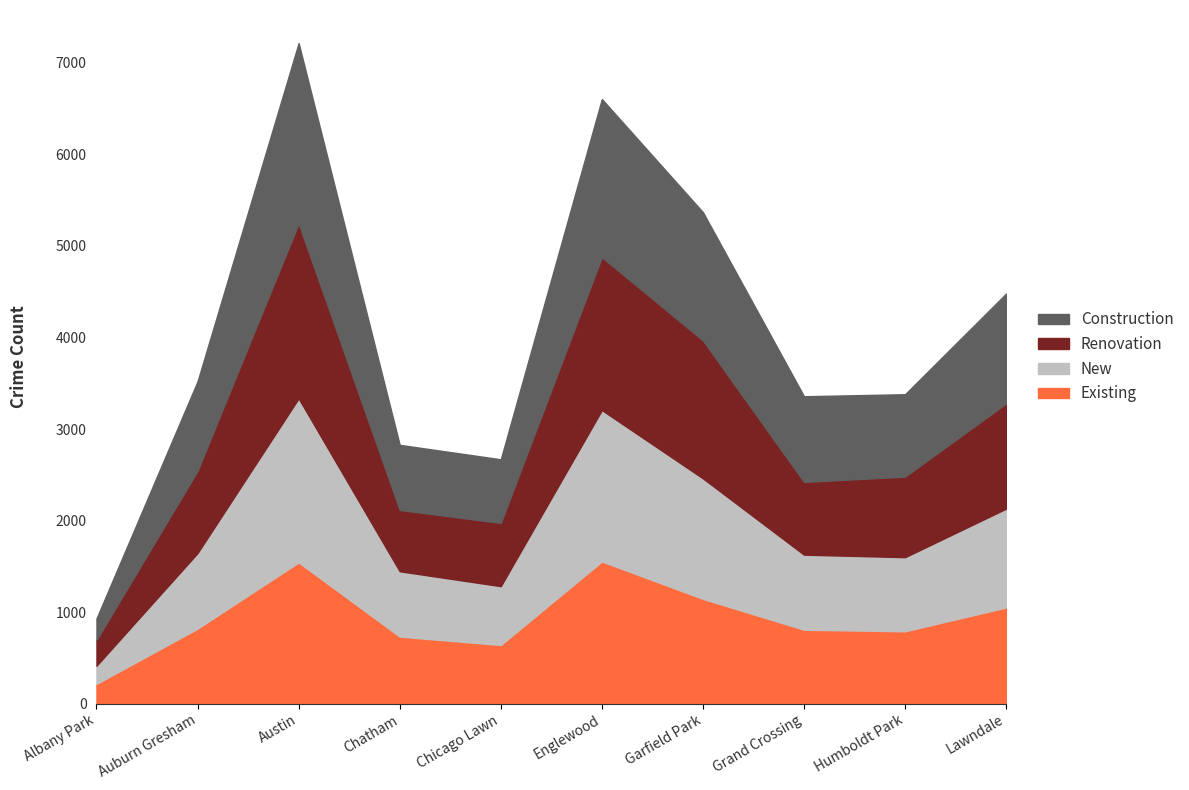

At which category is the sum across all series the highest?

Austin